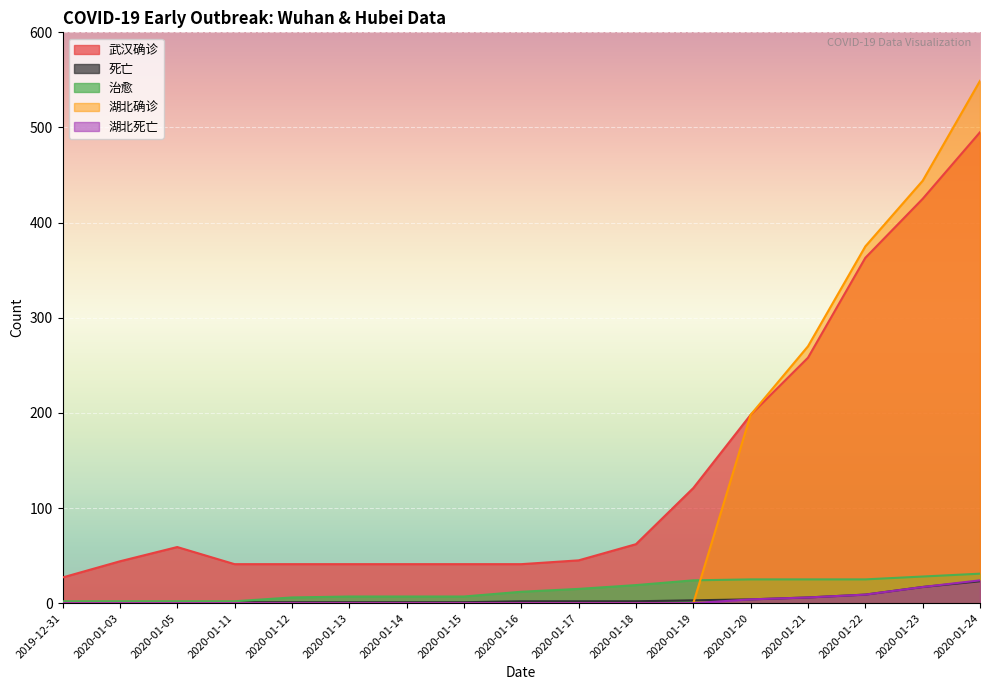

At which label does 死亡 first exceed 2?

2020-01-19